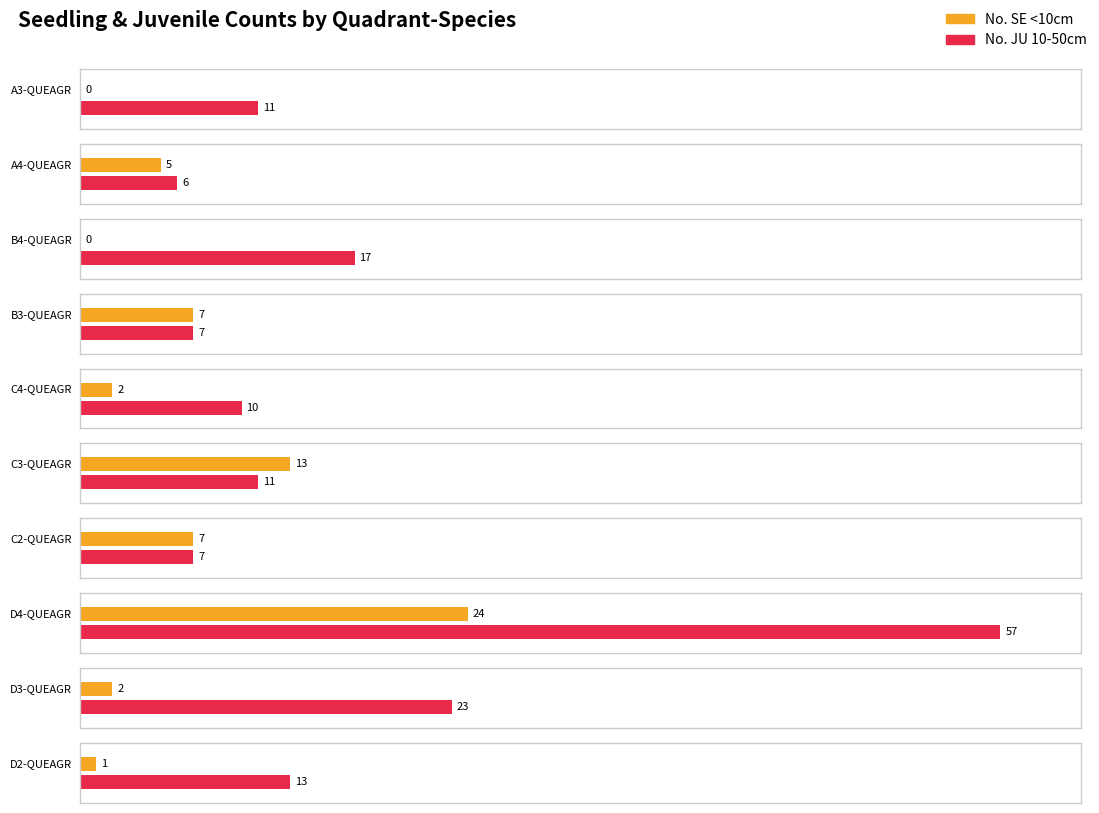

What is the total value across all series at A3-QUEAGR?

11